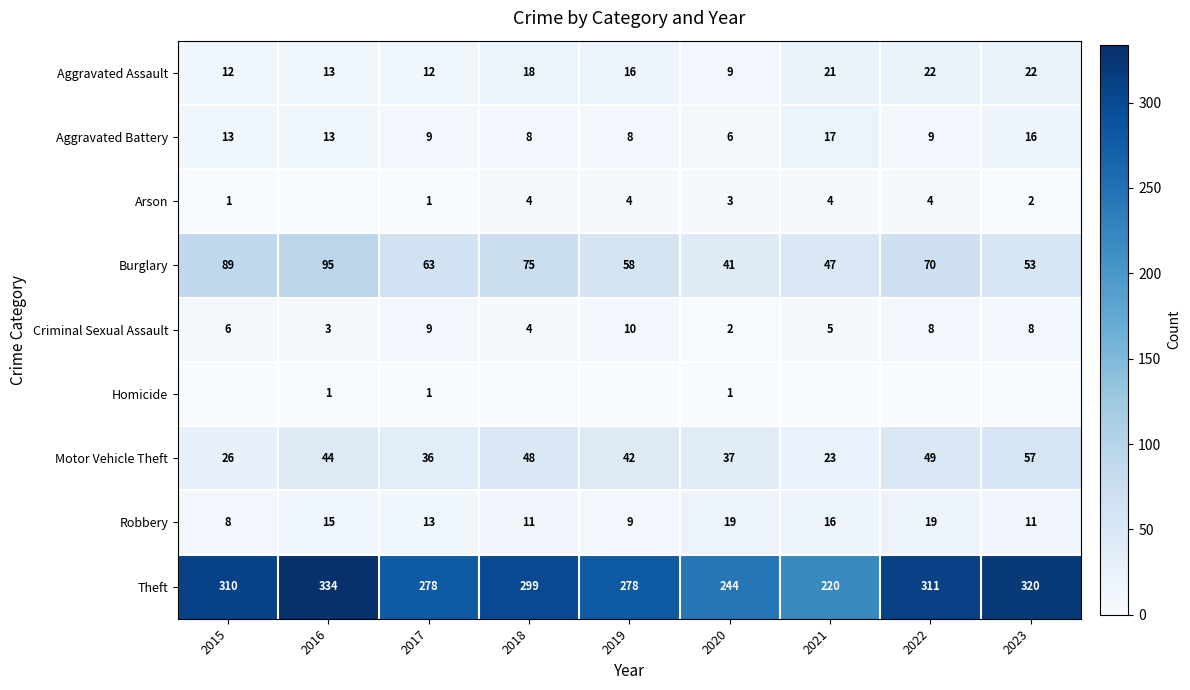

At which category is the sum across all series the highest?

2016